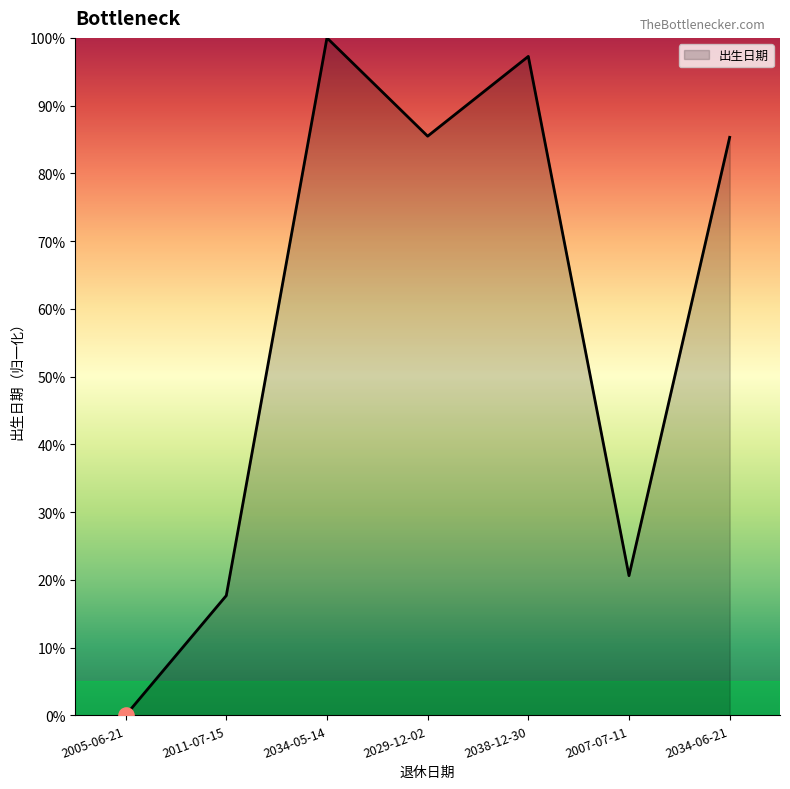

Between 2034-05-14 and 2034-06-21, which is larger?

2034-05-14